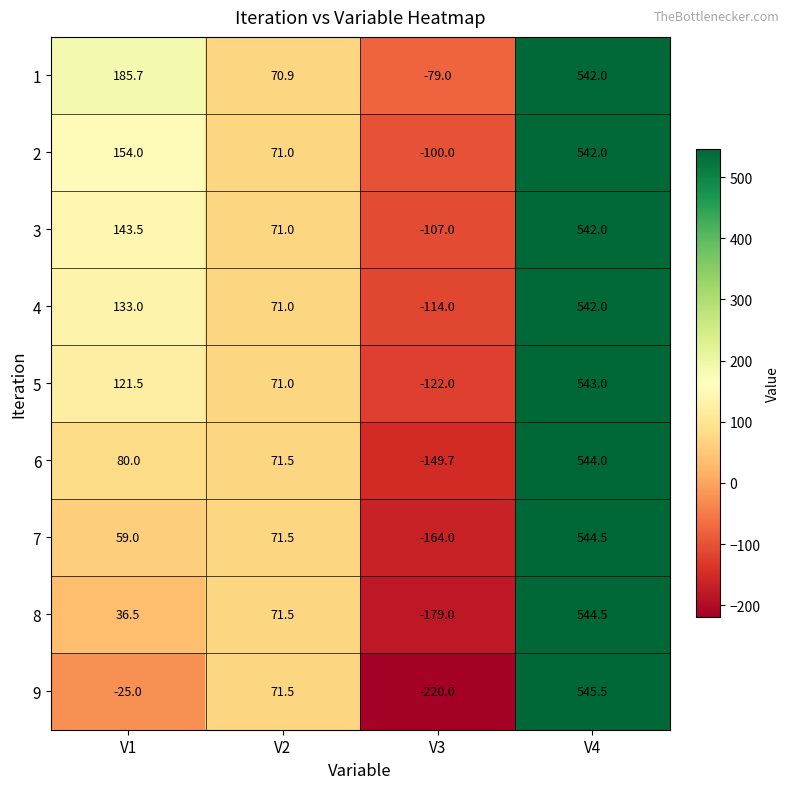

What is the sum of all 3 values?

649.5